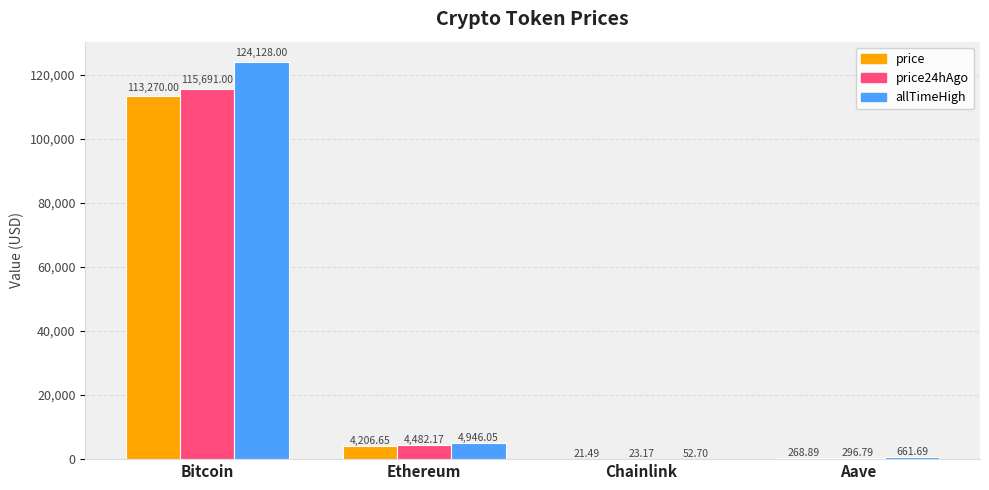

Where does the price24hAgo series first go above 4482?

Bitcoin